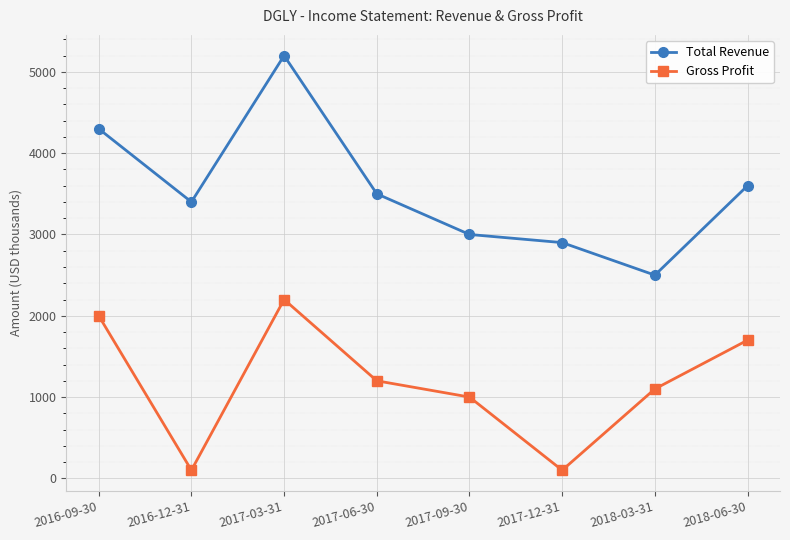

Which series has the widest spread of values?

Total Revenue